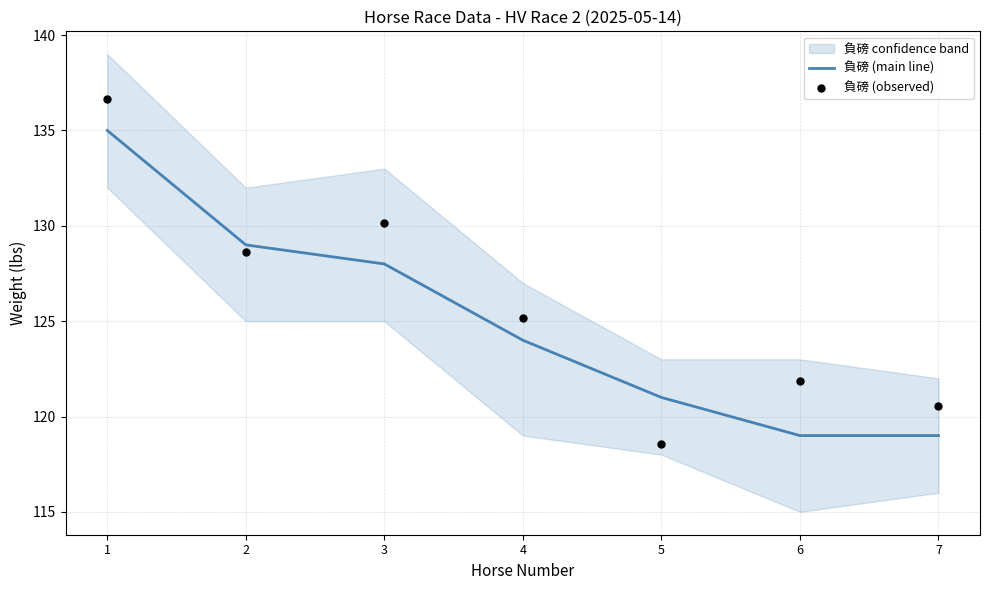

Which series reaches the minimum Y coordinate?

負磅 (observed)